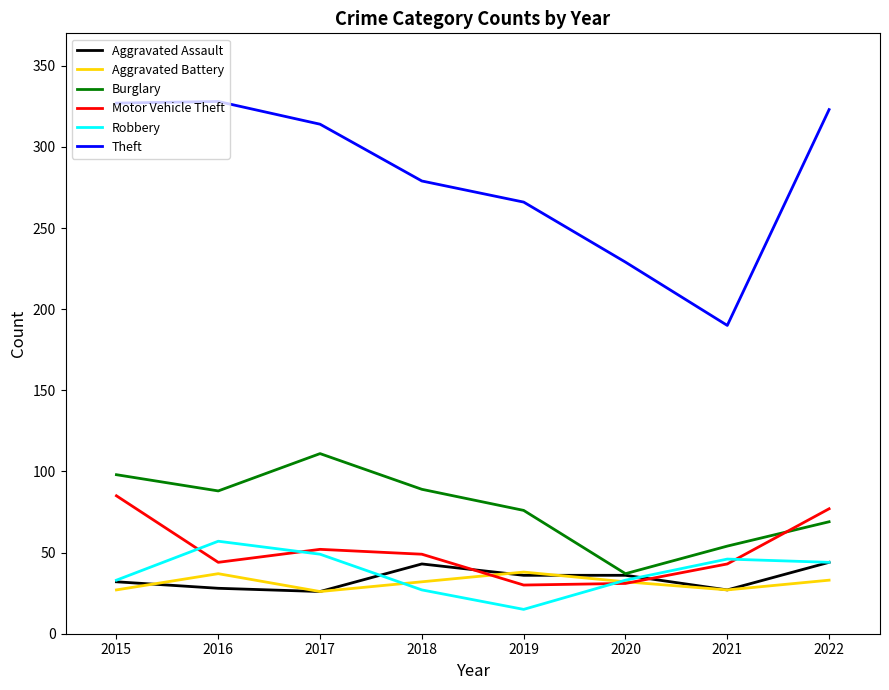

Count the number of data series in this chart.

6